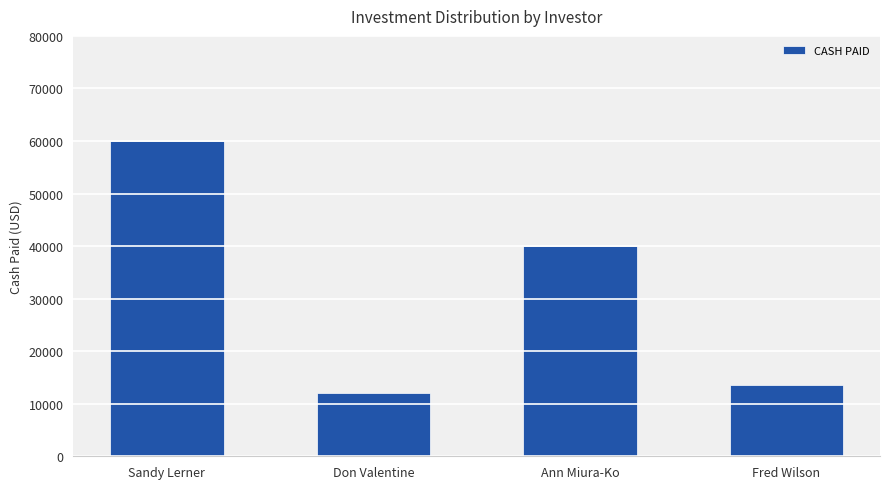

Rank the categories by value from lowest to highest.

Don Valentine, Fred Wilson, Ann Miura-Ko, Sandy Lerner